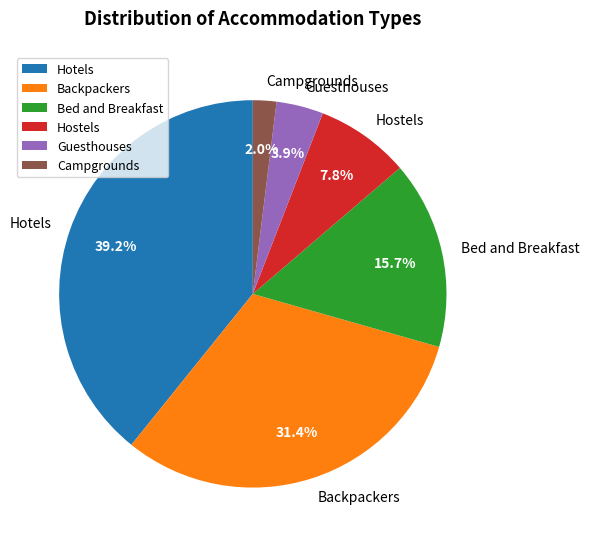

Between Bed and Breakfast and Campgrounds, which is larger?

Bed and Breakfast